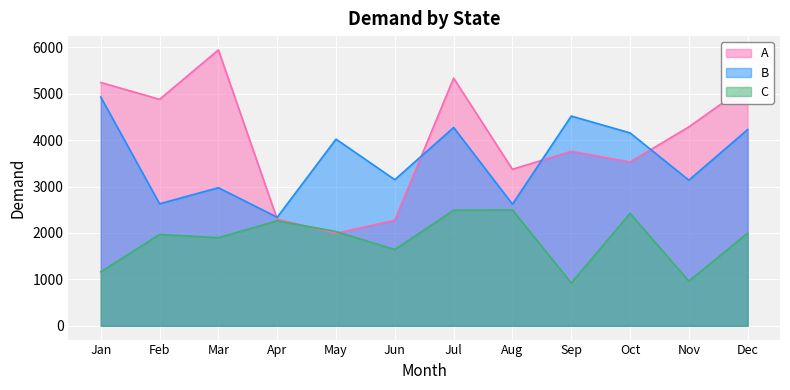

At how many categories does at least one series exceed 1534?

12